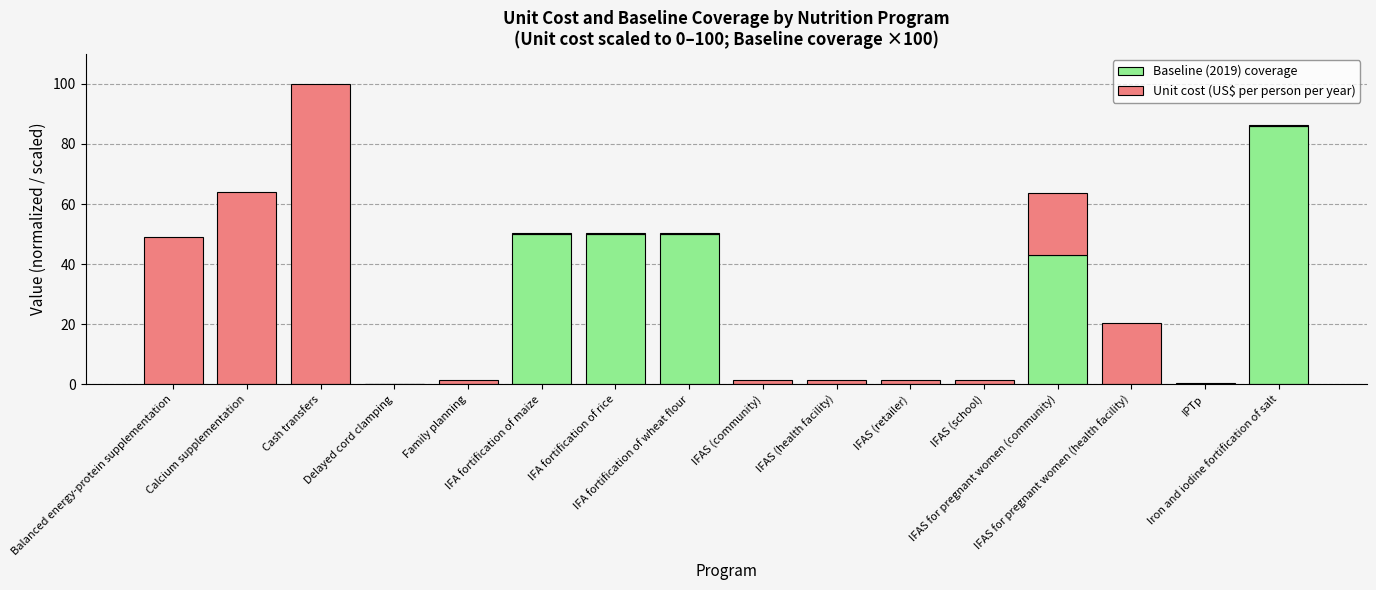

List the labels in order of Unit cost (US$ per person per year) value, largest first.

Cash transfers, Calcium supplementation, Balanced energy-protein supplementation, IFAS for pregnant women (community), IFAS for pregnant women (health facility), IFAS (community), IFAS (health facility), IFAS (retailer), IFAS (school), Family planning, IFA fortification of maize, IFA fortification of rice, IFA fortification of wheat flour, Iron and iodine fortification of salt, IPTp, Delayed cord clamping